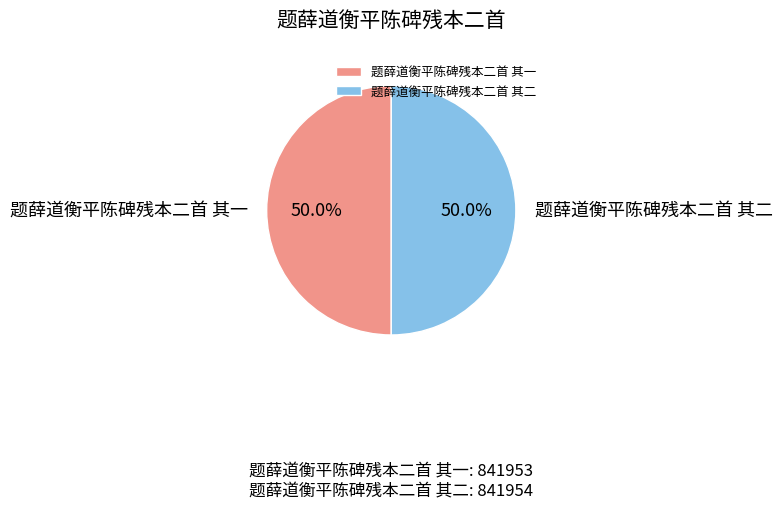

To the nearest percent, what is the combined percentage of 题薛道衡平陈碑残本二首 其一 and 题薛道衡平陈碑残本二首 其二?

100%